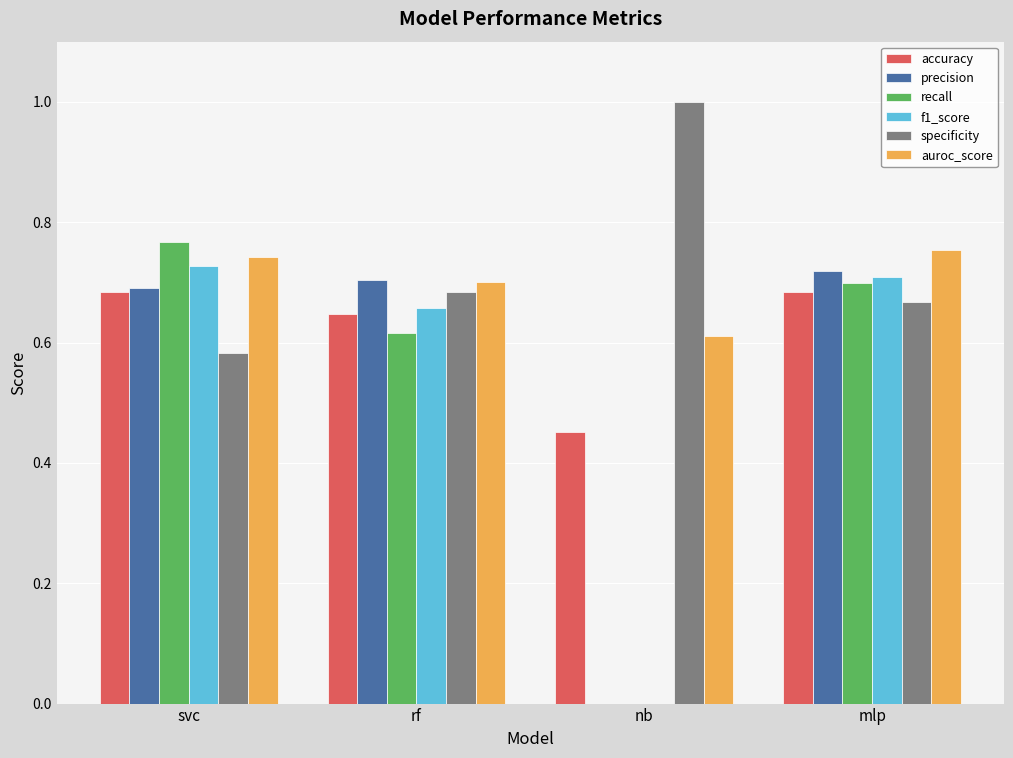

The value of accuracy at svc is 0.7. True or false?

True